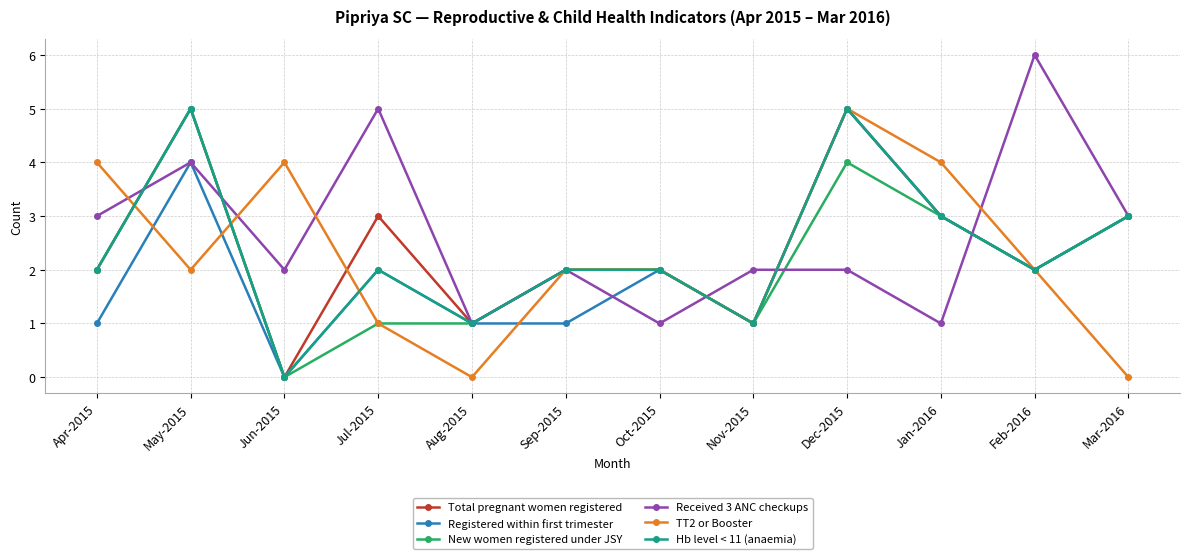

Reading left to right, list all the values displayed in this chart.

Total pregnant women registered: Apr-2015=2	May-2015=5	Jun-2015=0	Jul-2015=3	Aug-2015=1	Sep-2015=2	Oct-2015=2	Nov-2015=1	Dec-2015=5	Jan-2016=3	Feb-2016=2	Mar-2016=3
Registered within first trimester: Apr-2015=1	May-2015=4	Jun-2015=0	Jul-2015=2	Aug-2015=1	Sep-2015=1	Oct-2015=2	Nov-2015=1	Dec-2015=5	Jan-2016=3	Feb-2016=2	Mar-2016=3
New women registered under JSY: Apr-2015=2	May-2015=5	Jun-2015=0	Jul-2015=1	Aug-2015=1	Sep-2015=2	Oct-2015=2	Nov-2015=1	Dec-2015=4	Jan-2016=3	Feb-2016=2	Mar-2016=3
Received 3 ANC checkups: Apr-2015=3	May-2015=4	Jun-2015=2	Jul-2015=5	Aug-2015=1	Sep-2015=2	Oct-2015=1	Nov-2015=2	Dec-2015=2	Jan-2016=1	Feb-2016=6	Mar-2016=3
TT2 or Booster: Apr-2015=4	May-2015=2	Jun-2015=4	Jul-2015=1	Aug-2015=0	Sep-2015=2	Oct-2015=2	Nov-2015=1	Dec-2015=5	Jan-2016=4	Feb-2016=2	Mar-2016=0
Hb level < 11 (anaemia): Apr-2015=2	May-2015=5	Jun-2015=0	Jul-2015=2	Aug-2015=1	Sep-2015=2	Oct-2015=2	Nov-2015=1	Dec-2015=5	Jan-2016=3	Feb-2016=2	Mar-2016=3